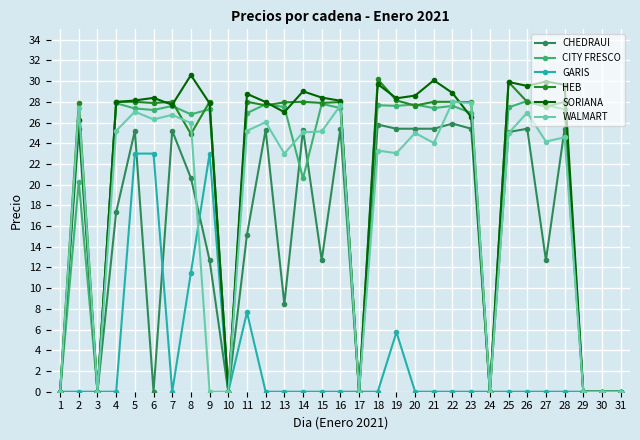

What are all the series names shown in the legend?

CHEDRAUI, CITY FRESCO, GARIS, HEB, SORIANA, WALMART